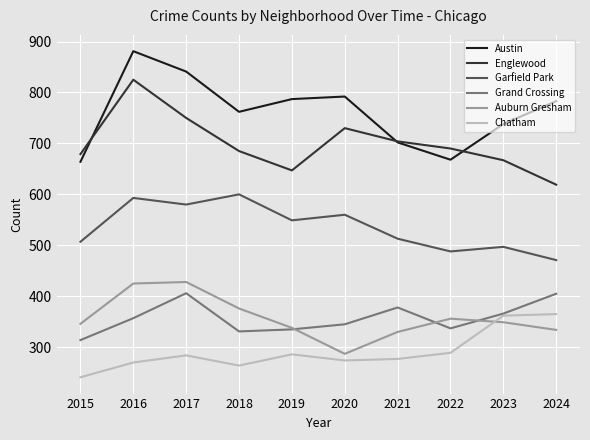

True or false: Grand Crossing and Englewood cross at least once.

False